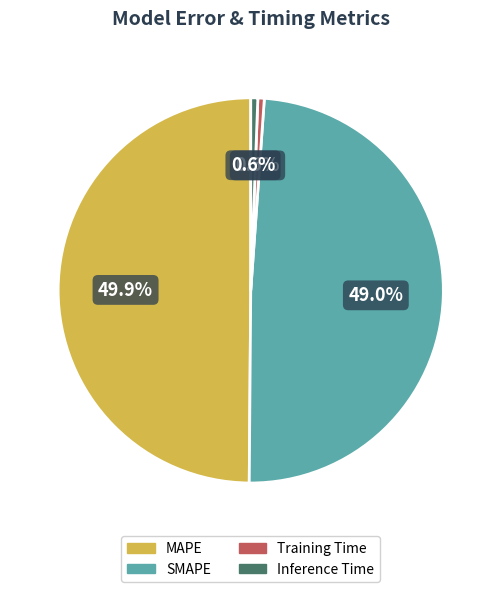

Between Inference Time and SMAPE, which is larger?

SMAPE